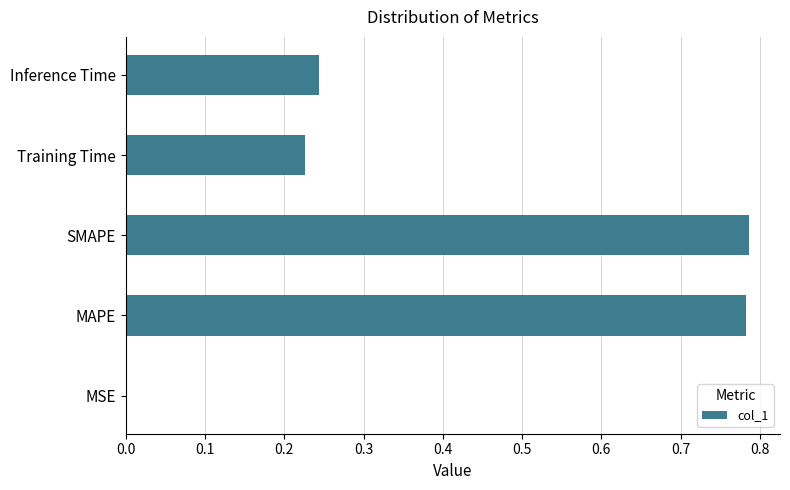

What is the sum of the values at Training Time and Inference Time?

0.5